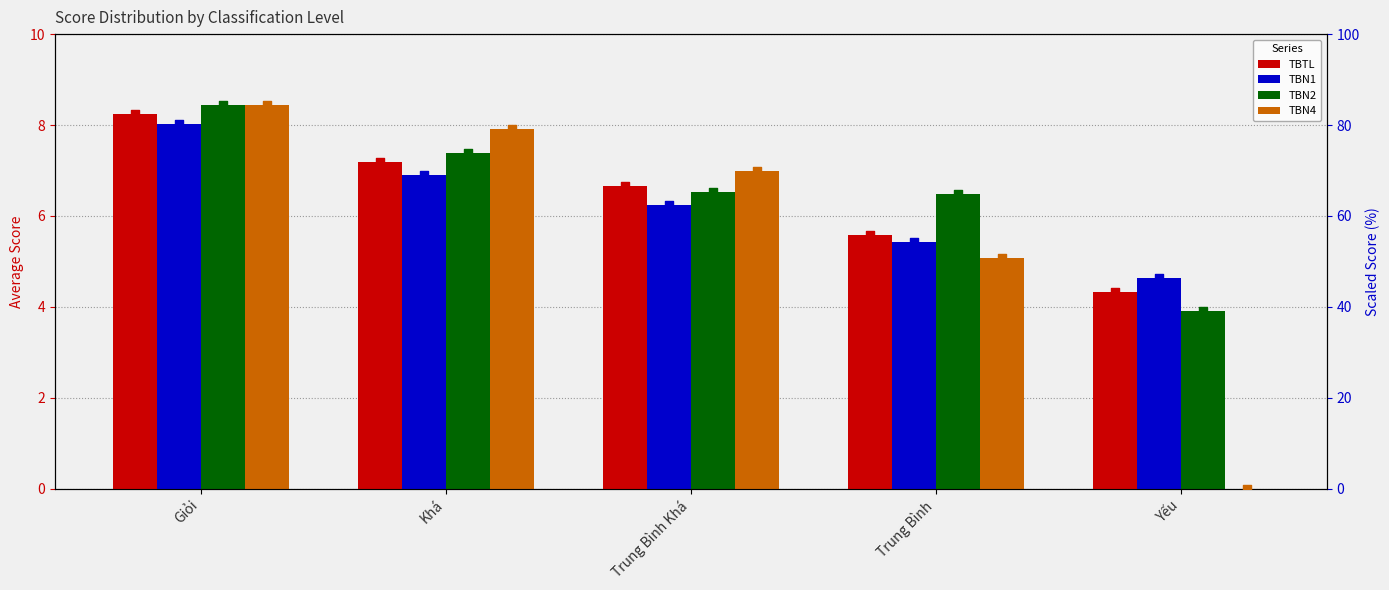

Which series has the widest spread of Y values?

TBN4